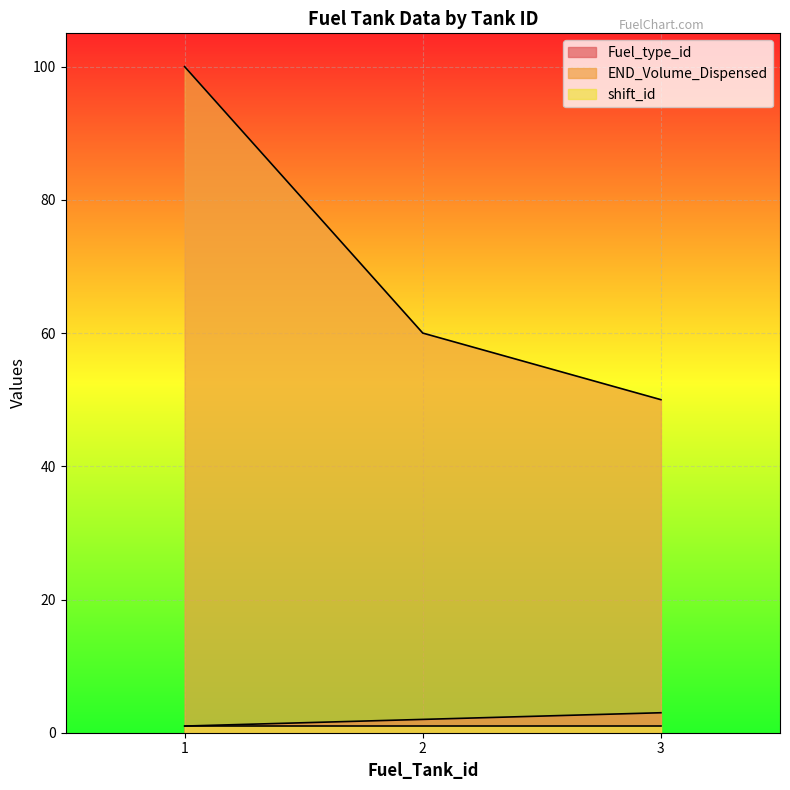

What is the total value across all series at 3?

54